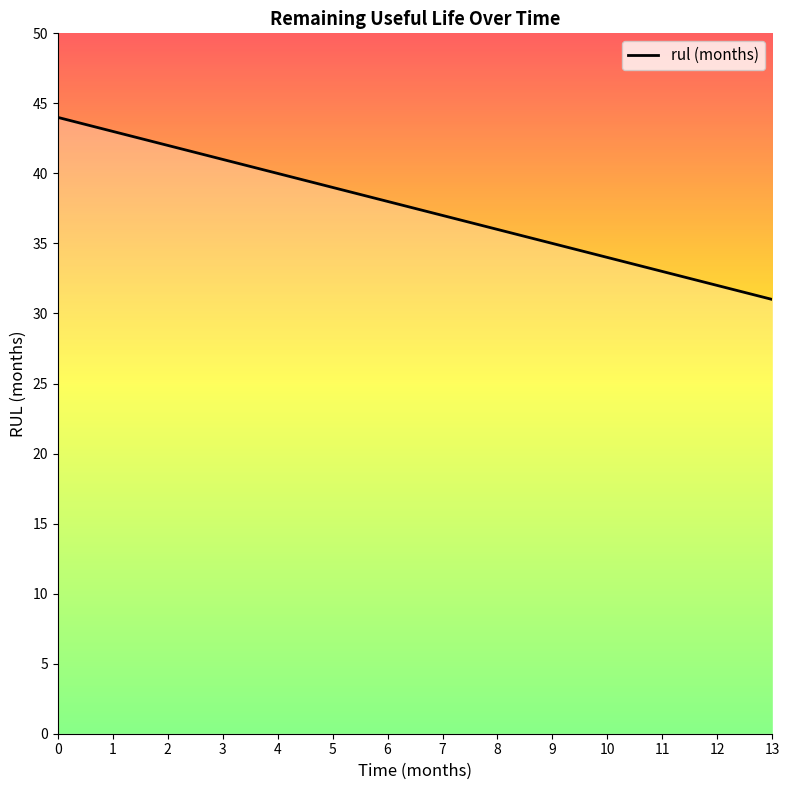

Reading left to right, list all the values displayed in this chart.

44	43	42	41	40	39	38	37	36	35	34	33	32	31